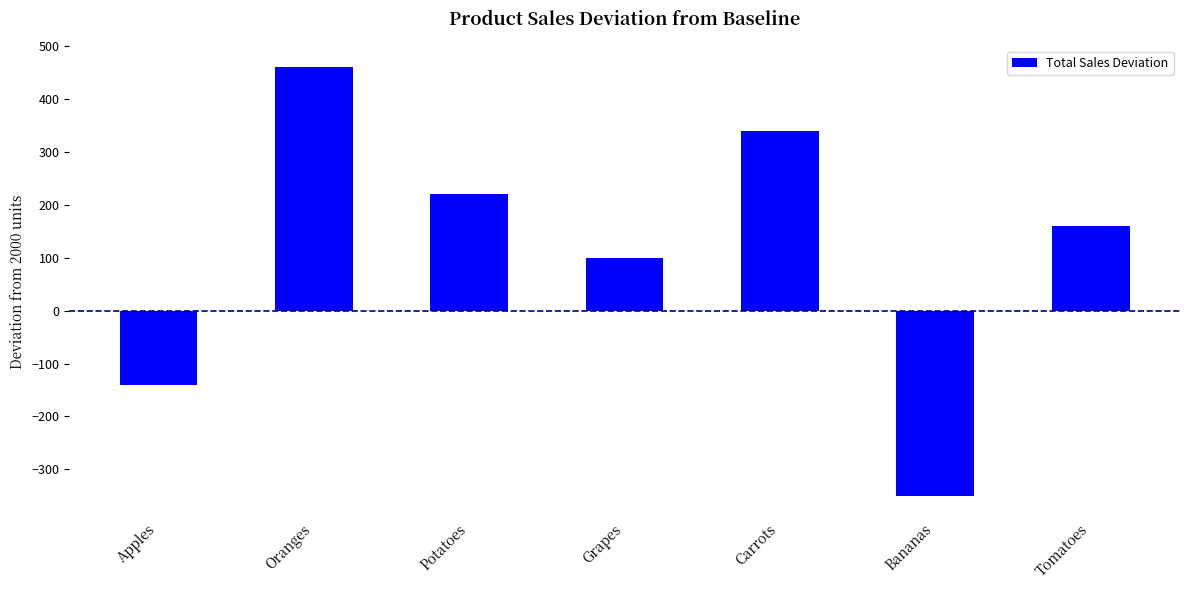

True or false: the data shows 30 at Grapes.

False